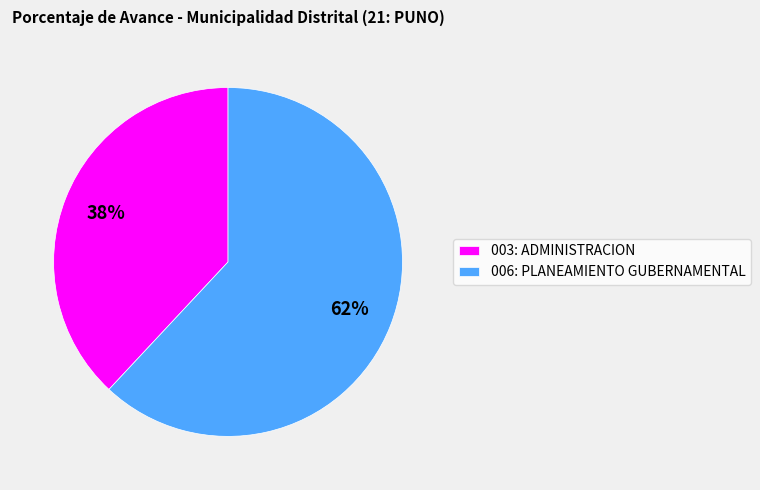

Between 003: ADMINISTRACION and 006: PLANEAMIENTO GUBERNAMENTAL, which is larger?

006: PLANEAMIENTO GUBERNAMENTAL